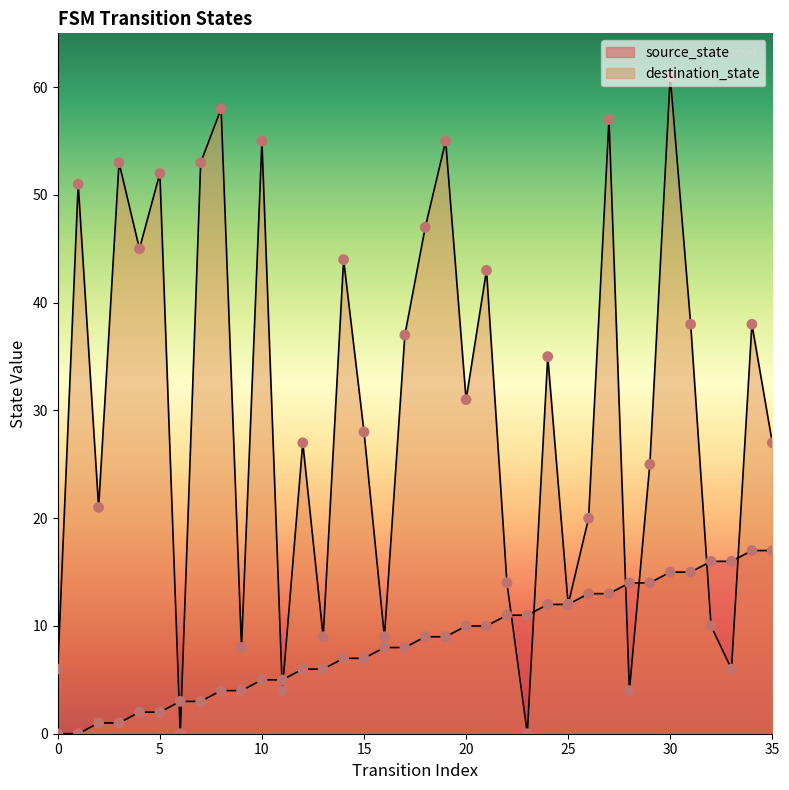

At how many categories does at least one series exceed 35?

16